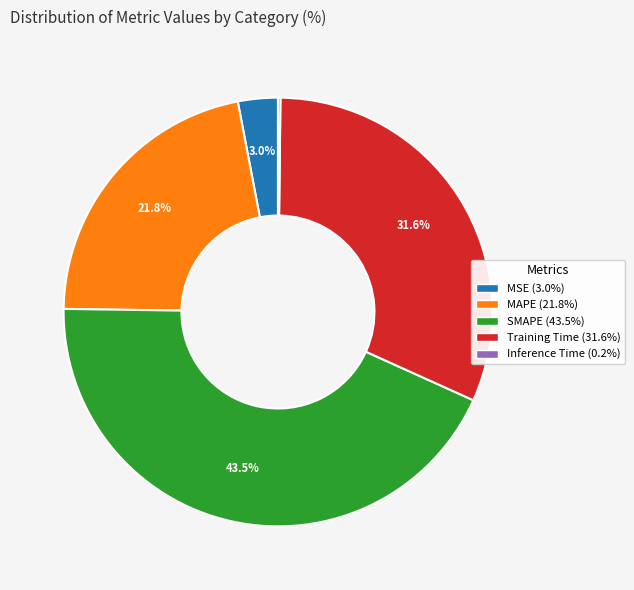

Do MAPE and SMAPE together represent more than half of the pie?

Yes